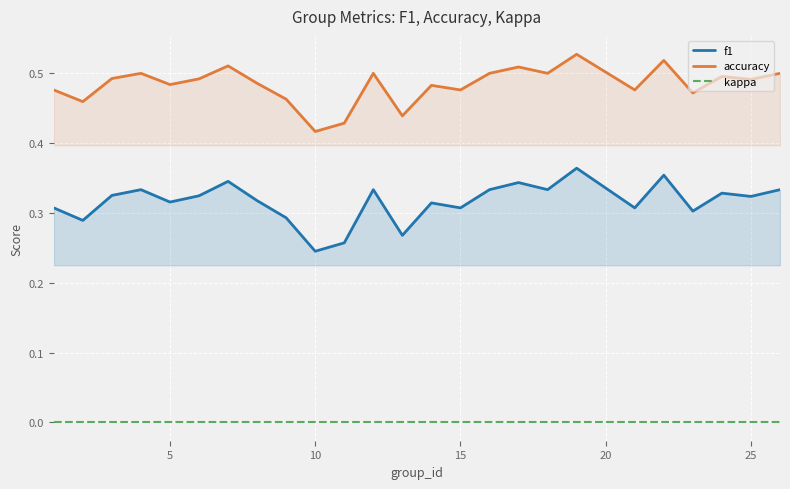

The accuracy series shows 0.8 at 15. True or false?

False